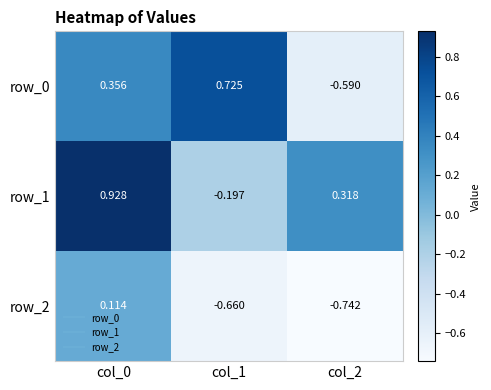

Where is row_0 nearest to the value 0?

col_0